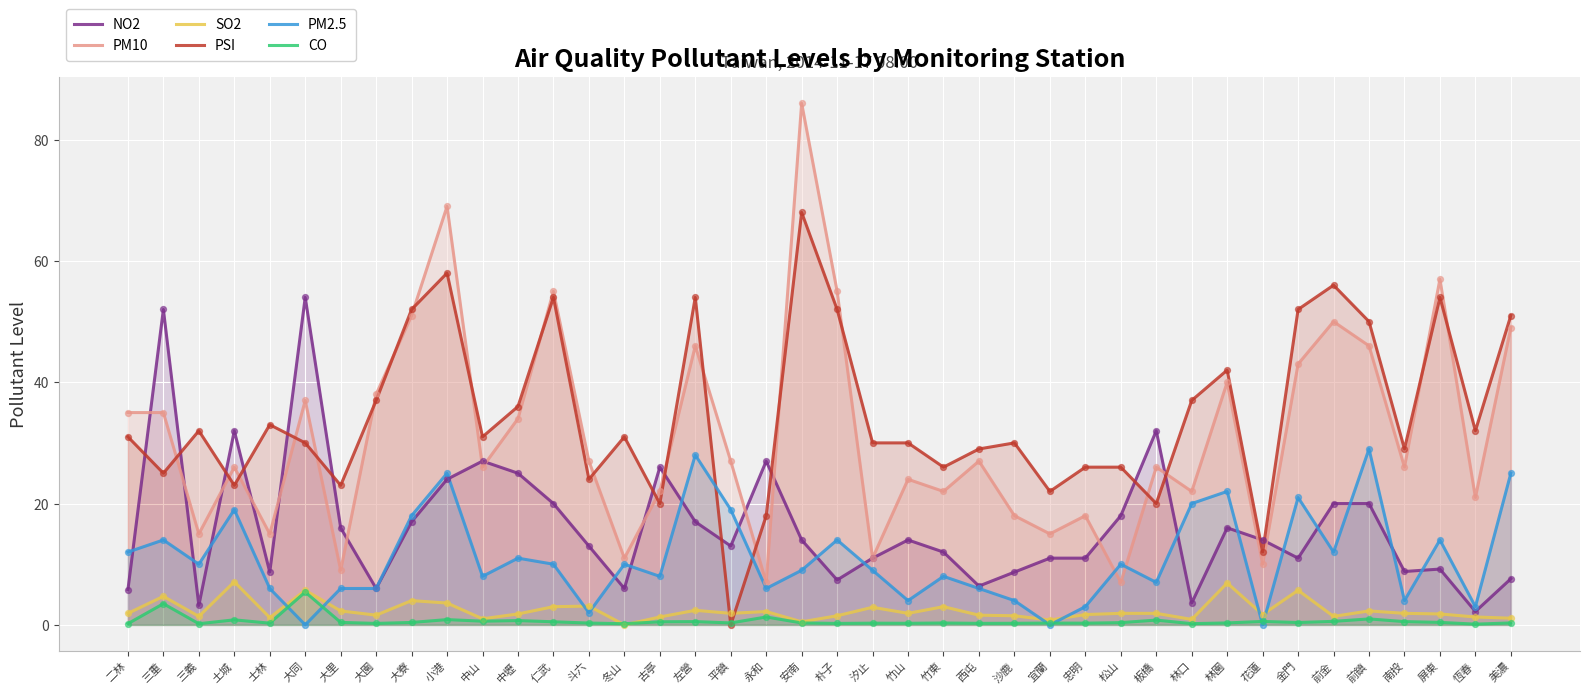

Which series reaches the minimum Y coordinate?

SO2